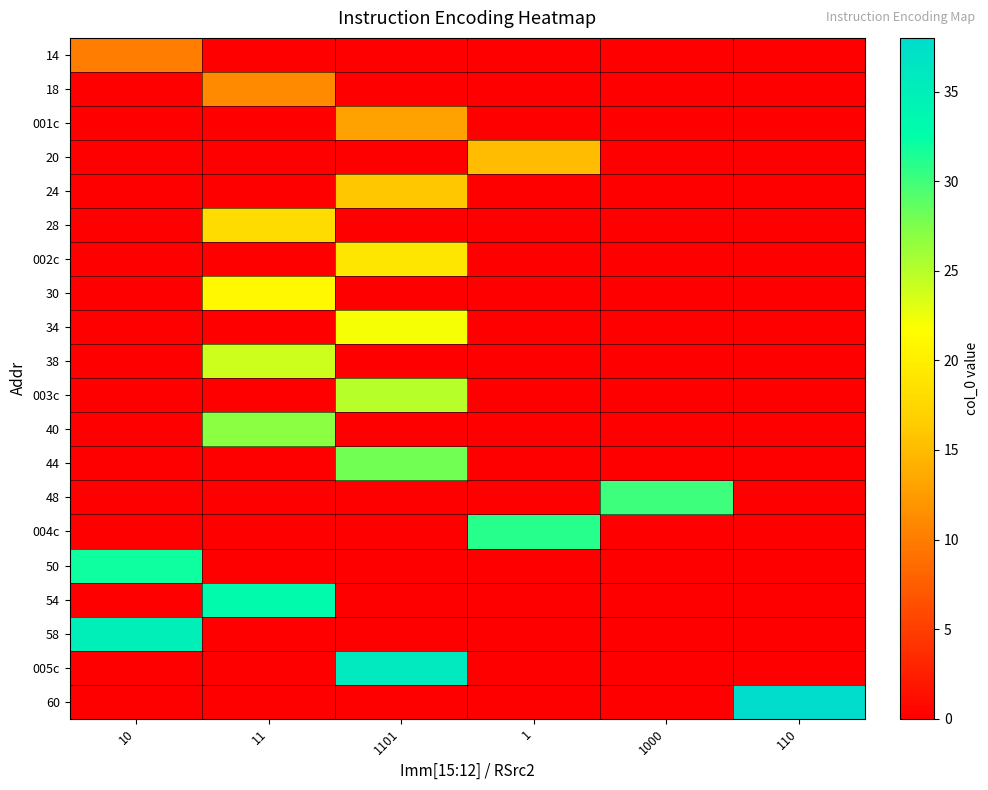

Reading right to left, transcribe all the data shown in this chart.

row_0: 110=0	1000=0	1=0	1101=0	11=0	10=10
row_1: 110=0	1000=0	1=0	1101=0	11=11	10=0
row_2: 110=0	1000=0	1=0	1101=13	11=0	10=0
row_3: 110=0	1000=0	1=15	1101=0	11=0	10=0
row_4: 110=0	1000=0	1=0	1101=16	11=0	10=0
row_5: 110=0	1000=0	1=0	1101=0	11=18	10=0
row_6: 110=0	1000=0	1=0	1101=19	11=0	10=0
row_7: 110=0	1000=0	1=0	1101=0	11=21	10=0
row_8: 110=0	1000=0	1=0	1101=22	11=0	10=0
row_9: 110=0	1000=0	1=0	1101=0	11=24	10=0
row_10: 110=0	1000=0	1=0	1101=25	11=0	10=0
row_11: 110=0	1000=0	1=0	1101=0	11=27	10=0
row_12: 110=0	1000=0	1=0	1101=28	11=0	10=0
row_13: 110=0	1000=30	1=0	1101=0	11=0	10=0
row_14: 110=0	1000=0	1=31	1101=0	11=0	10=0
row_15: 110=0	1000=0	1=0	1101=0	11=0	10=32
row_16: 110=0	1000=0	1=0	1101=0	11=33	10=0
row_17: 110=0	1000=0	1=0	1101=0	11=0	10=35
row_18: 110=0	1000=0	1=0	1101=36	11=0	10=0
row_19: 110=38	1000=0	1=0	1101=0	11=0	10=0